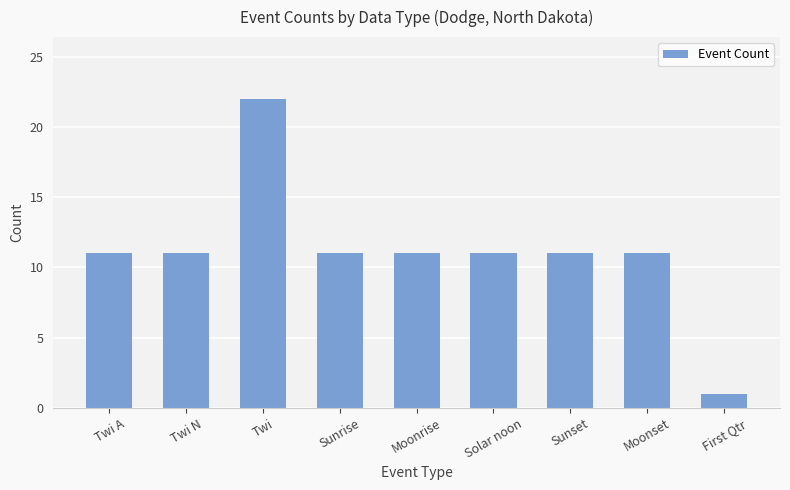

Approximately how many times larger is the value at Twi N compared to First Qtr?

11.0